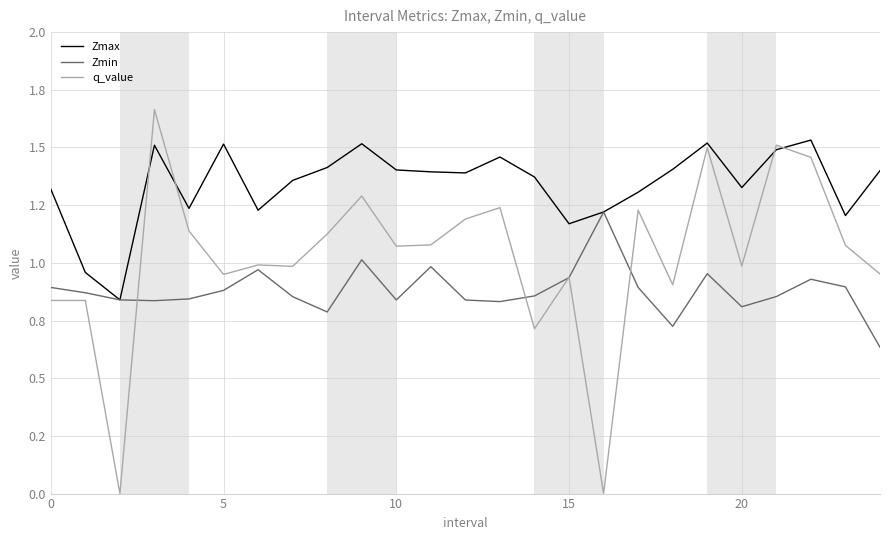

What is the average value of the q_value series?

1.0